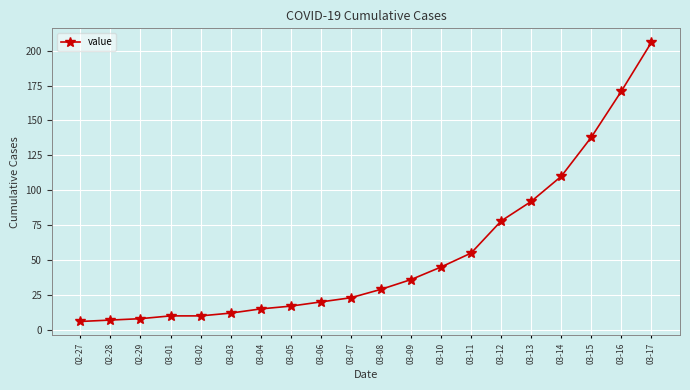

Reading right to left, what are all the values shown in this chart?

03-17=206	03-16=171	03-15=138	03-14=110	03-13=92	03-12=78	03-11=55	03-10=45	03-09=36	03-08=29	03-07=23	03-06=20	03-05=17	03-04=15	03-03=12	03-02=10	03-01=10	02-29=8	02-28=7	02-27=6